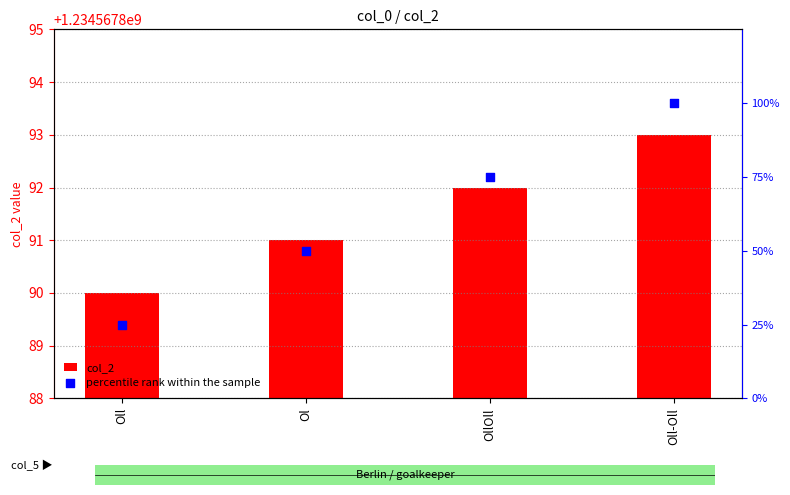

Which series contains the highest Y value?

col_2